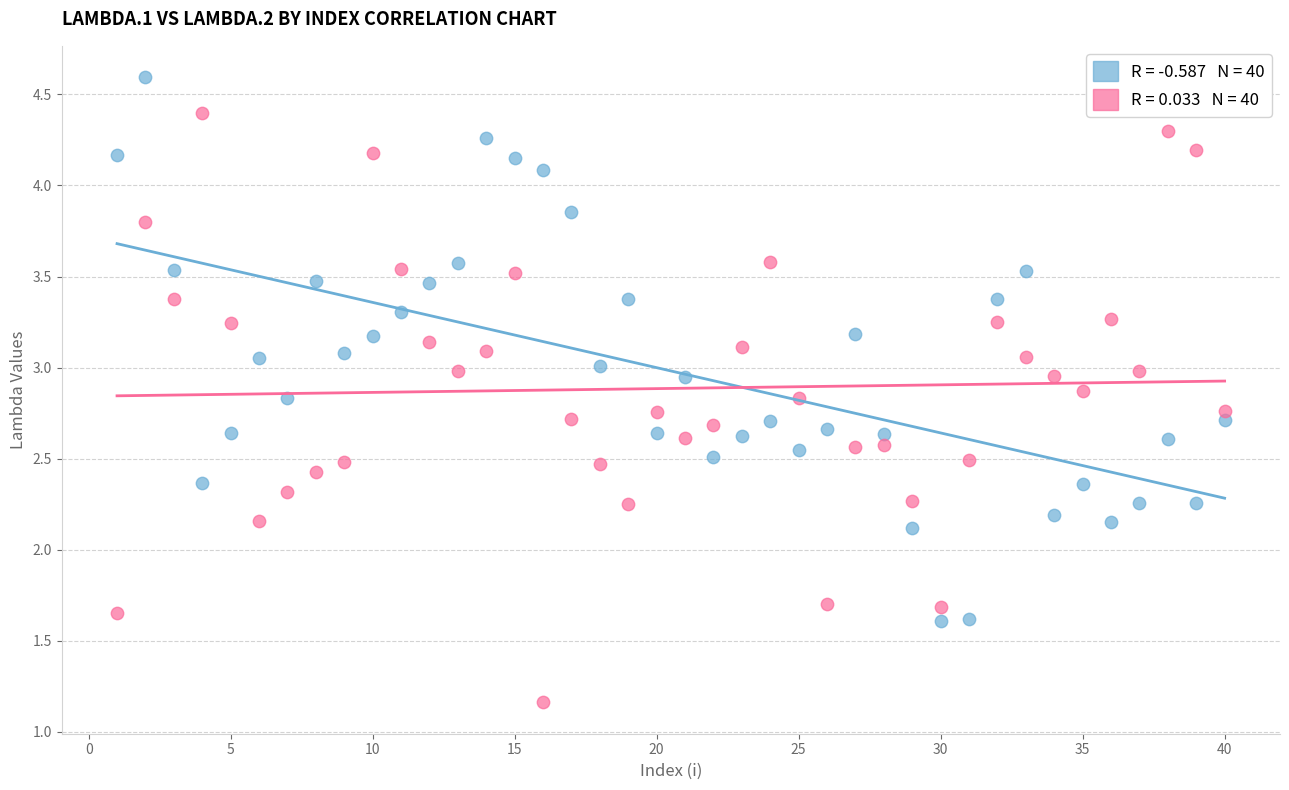

Across all data points, what is the range of Y values (max minus min)?

3.4